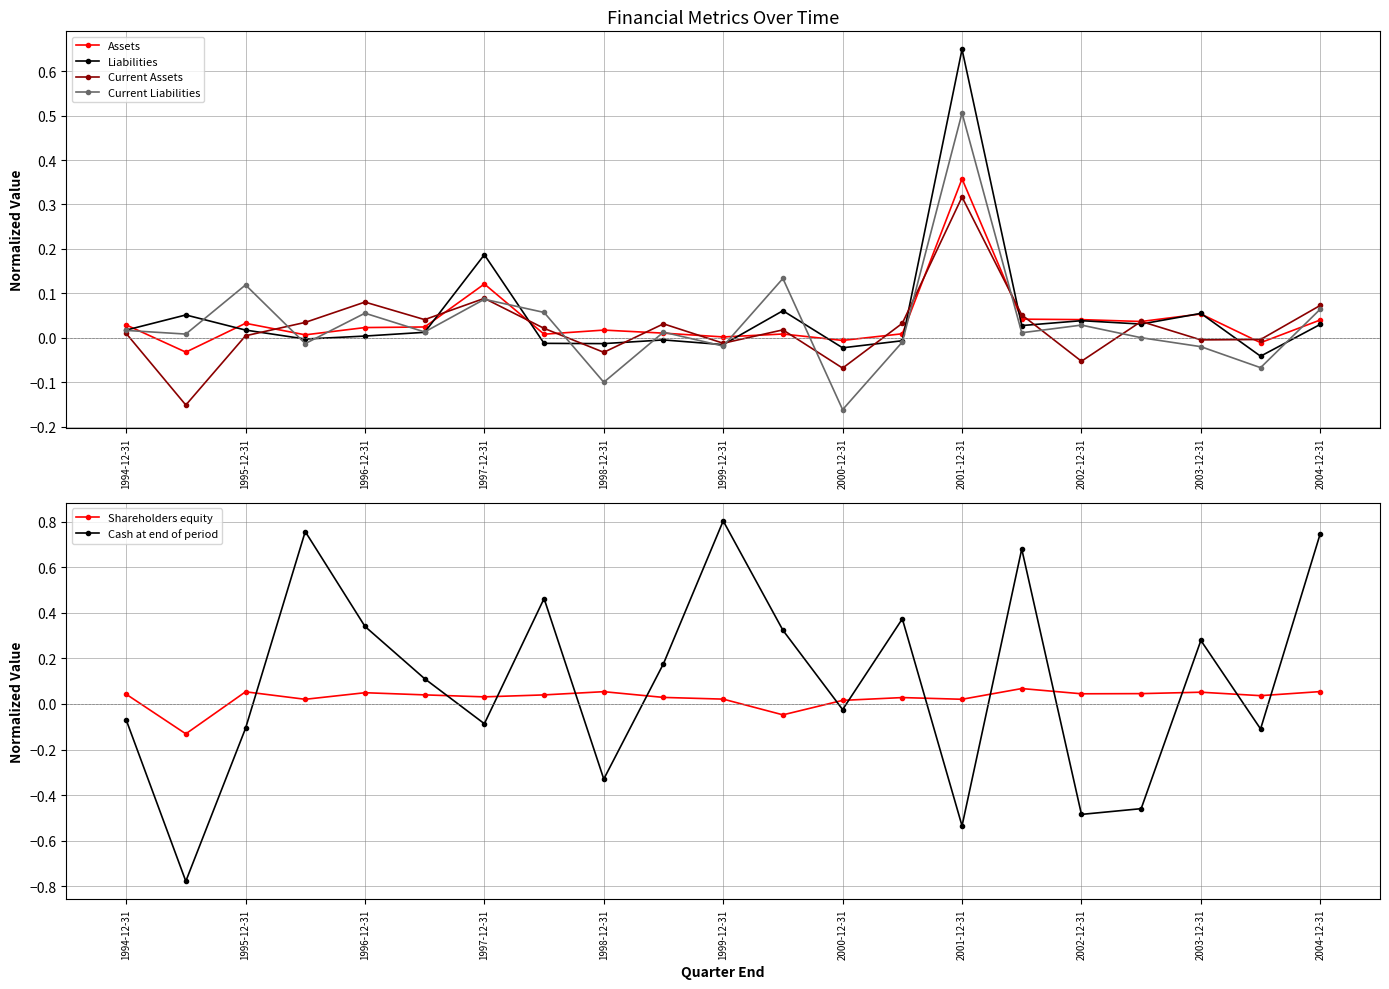

The value of Assets at 1999-12-31 is 0.0. True or false?

True